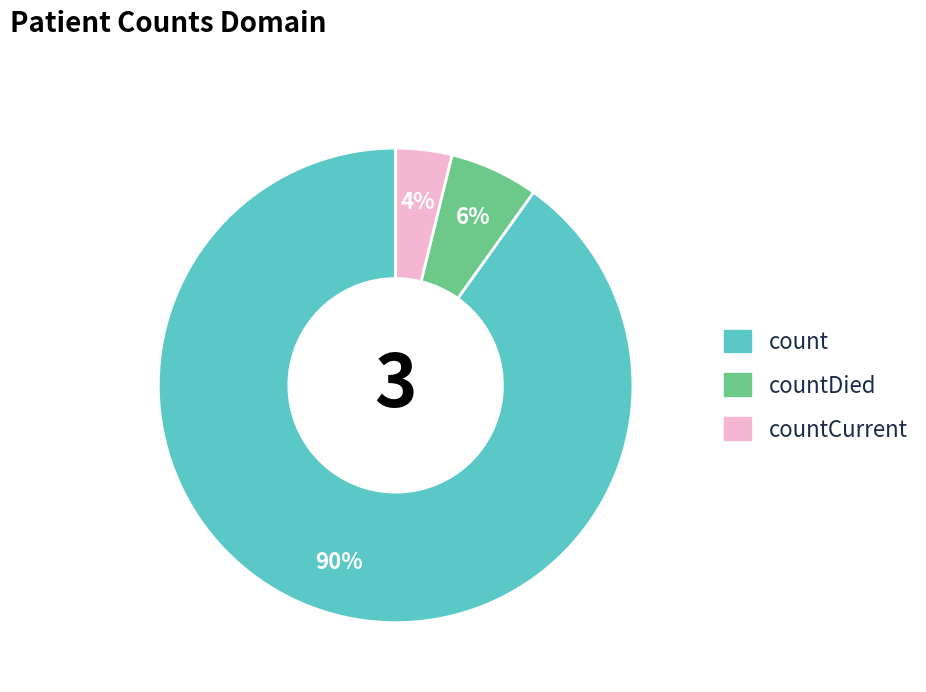

How many slices are in this pie chart?

3